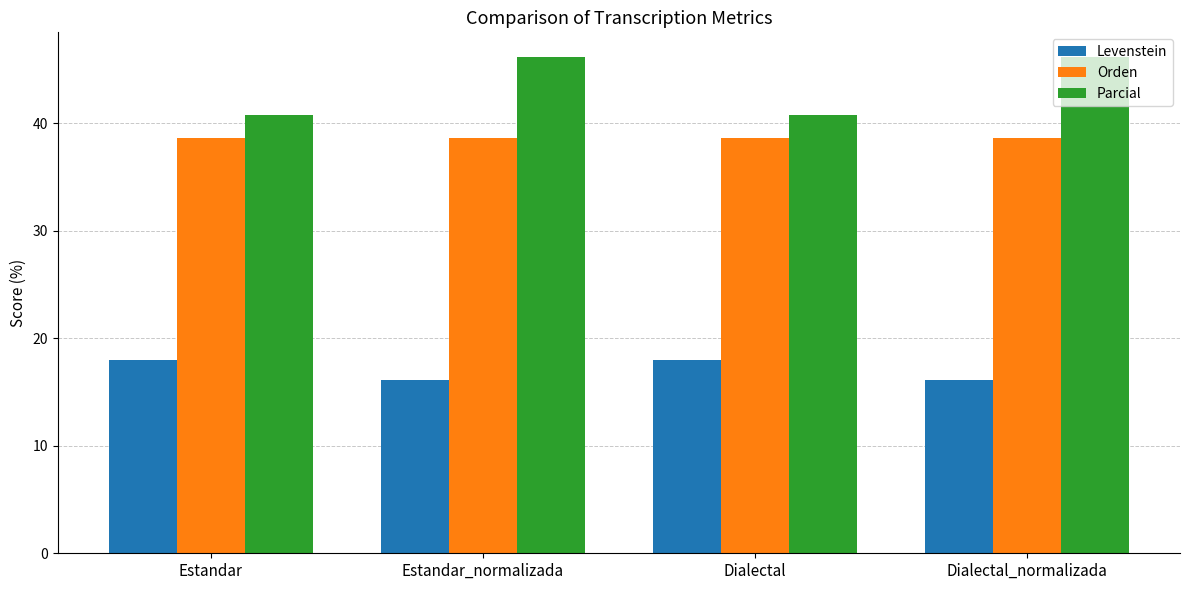

Rank the series by their maximum value, from lowest to highest.

Levenstein, Orden, Parcial